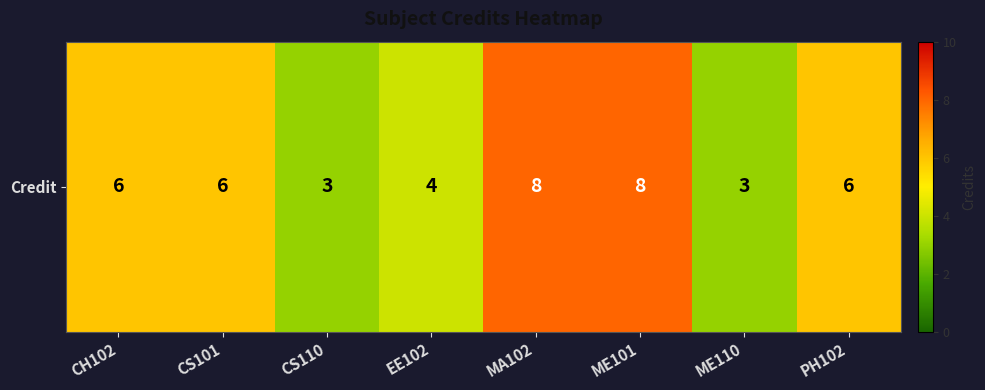

The chart shows a value of 1 at EE102. True or false?

False